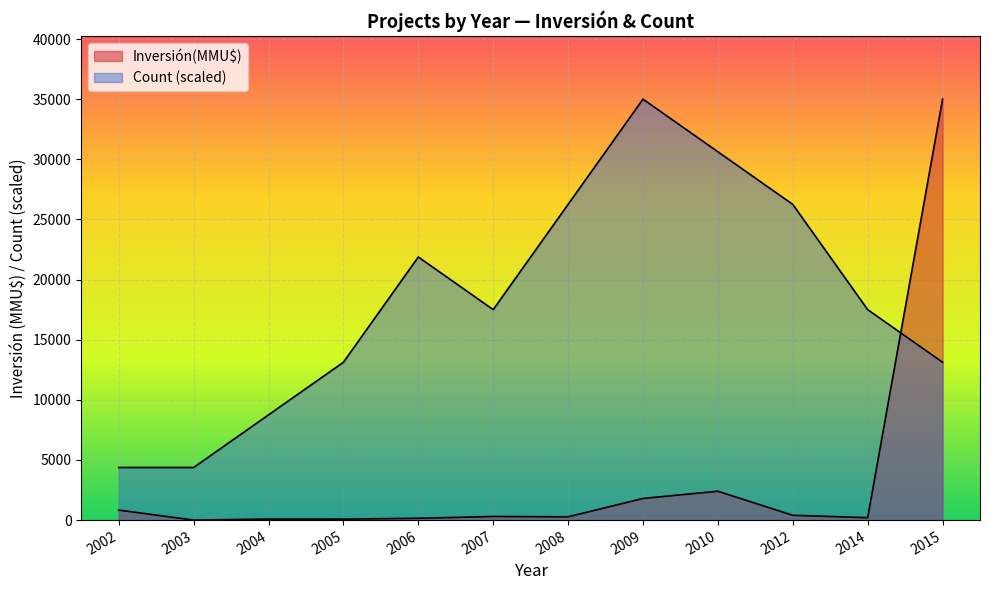

What is the difference between the Count values at 2005 and 2003?

8750